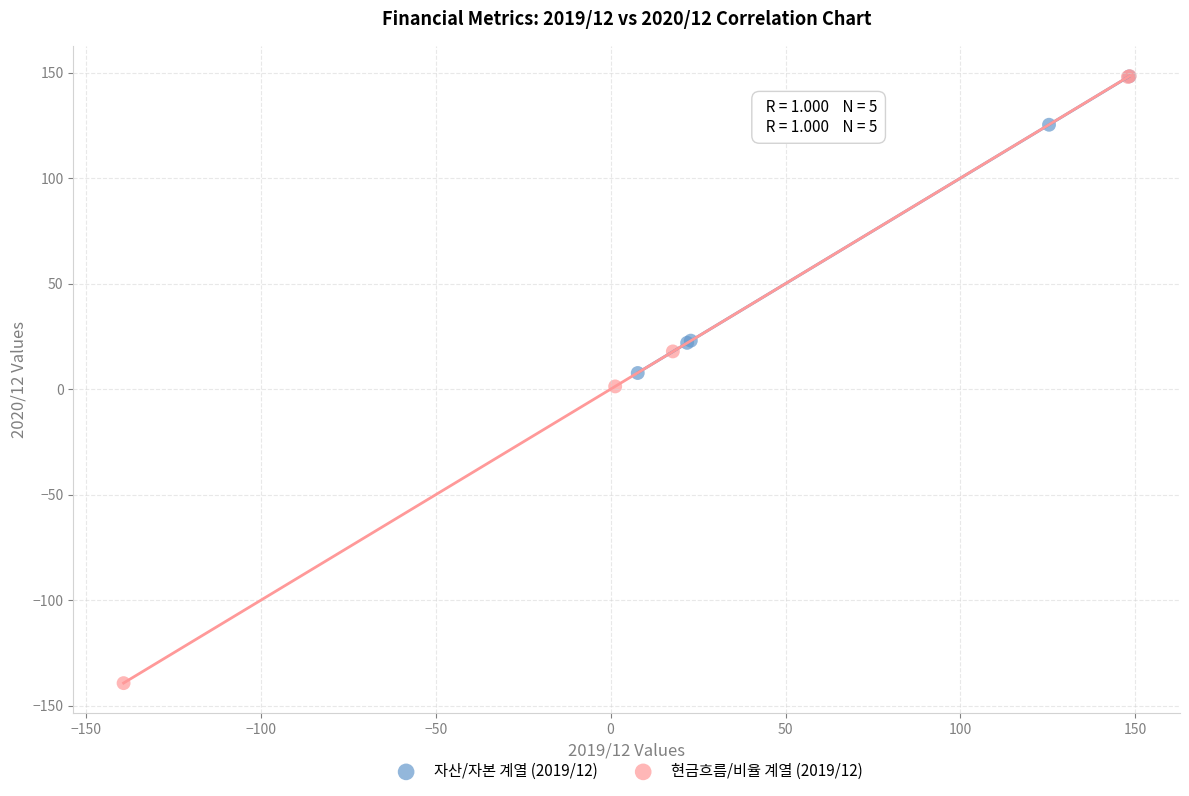

Which series has the widest spread of Y values?

현금흐름/비율 계열 (2019/12)